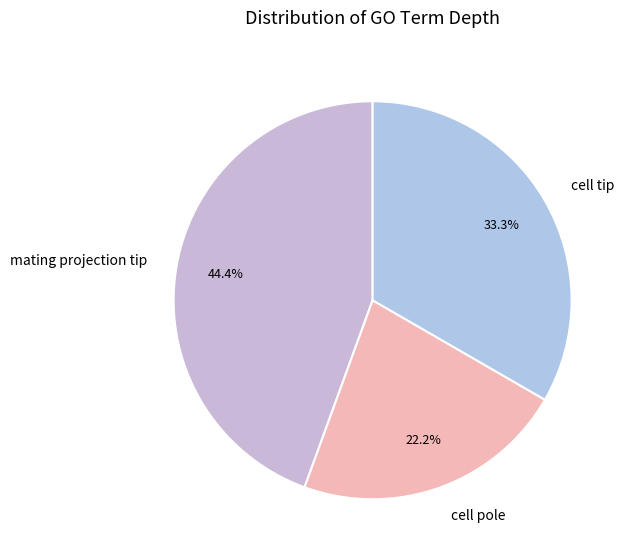

What portion of the pie excludes cell pole?

77.8%